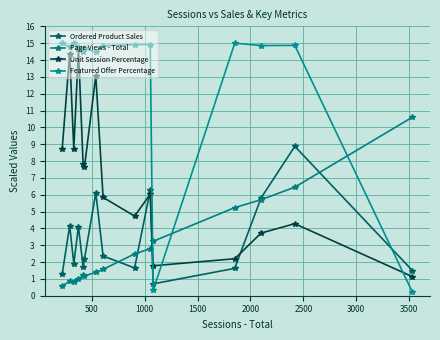

True or false: Ordered Product Sales and Featured Offer Percentage cross at least once.

True